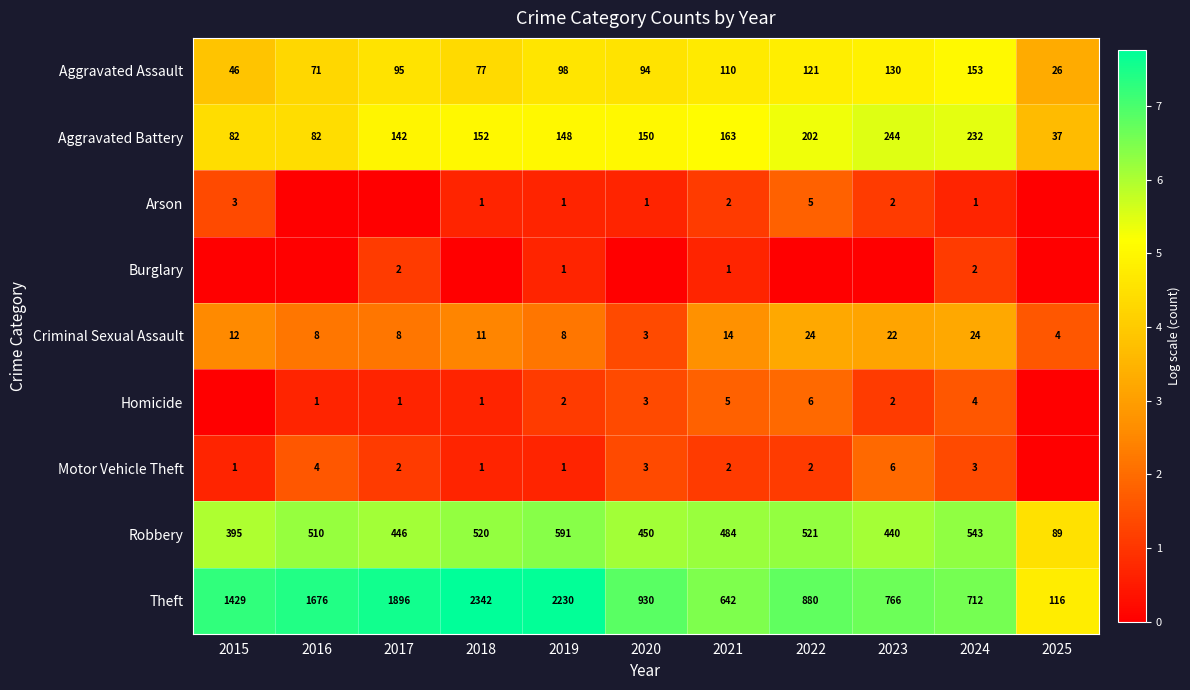

What value does the Aggravated Assault series have at 2016, to the nearest 10?

70